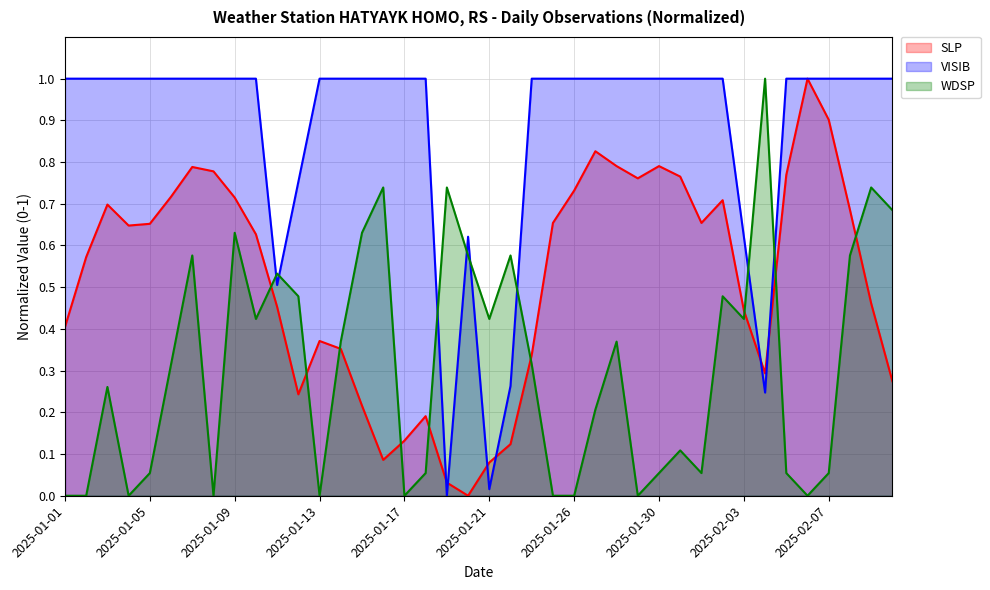

In WDSP (normalized), how many points are lower than both neighbors (excluding endpoints)?

10